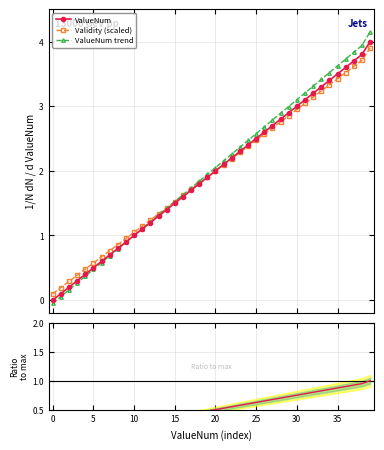

What is the greatest value displayed?

4.1